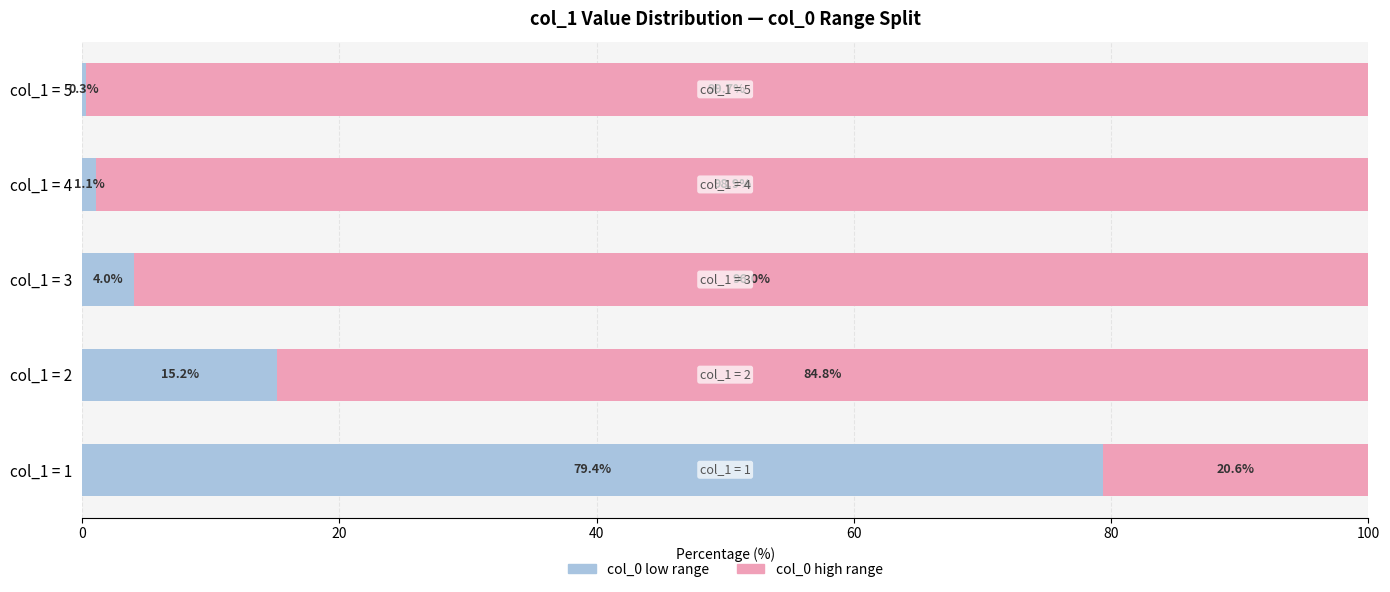

What is the total value across all series at col_1 = 1?

100.0